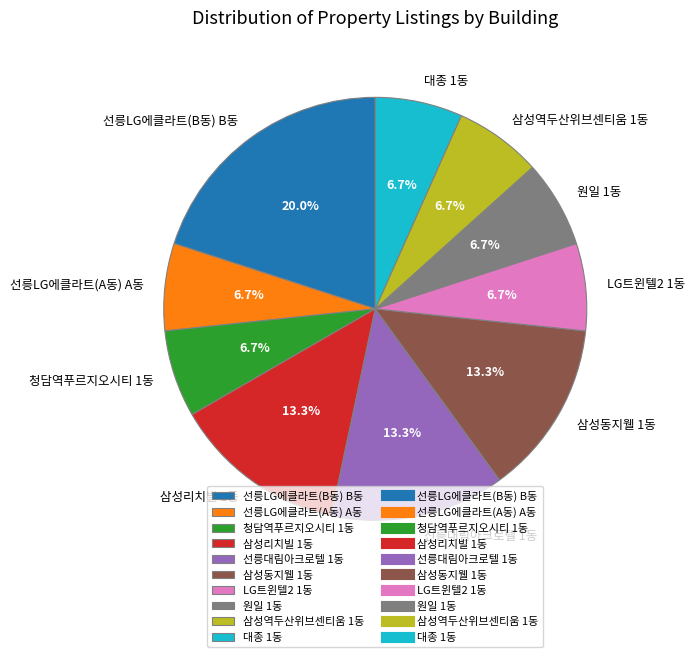

To the nearest percent, what percentage of the pie is 선릉LG에클라트(B동) B동?

20%